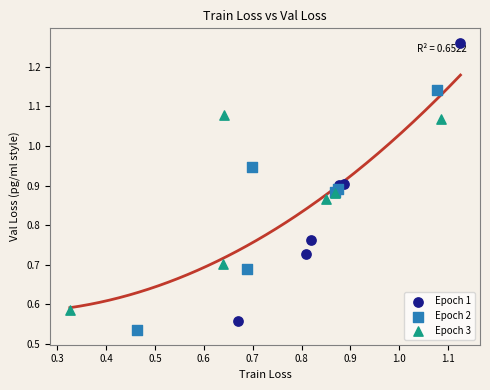

Which series has the widest spread of Y values?

Epoch 1